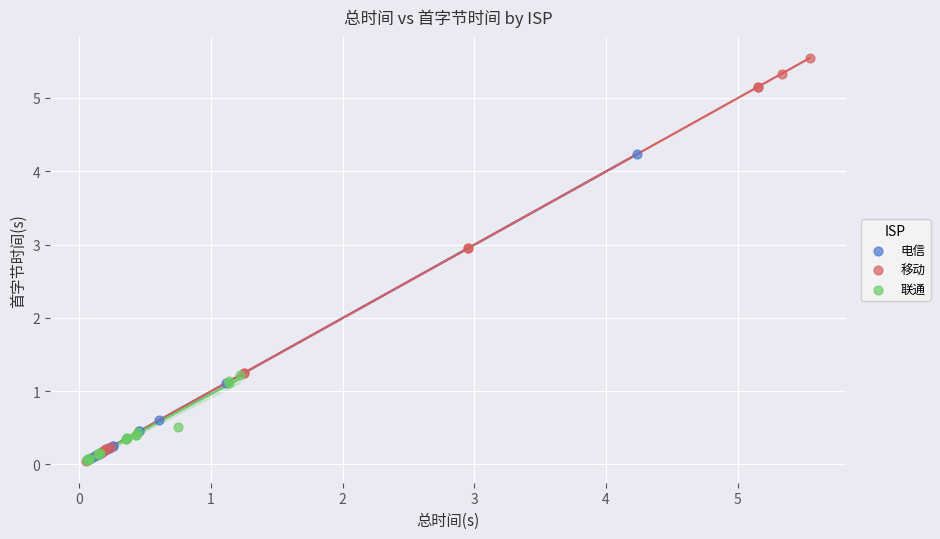

Which series has the widest spread of Y values?

移动